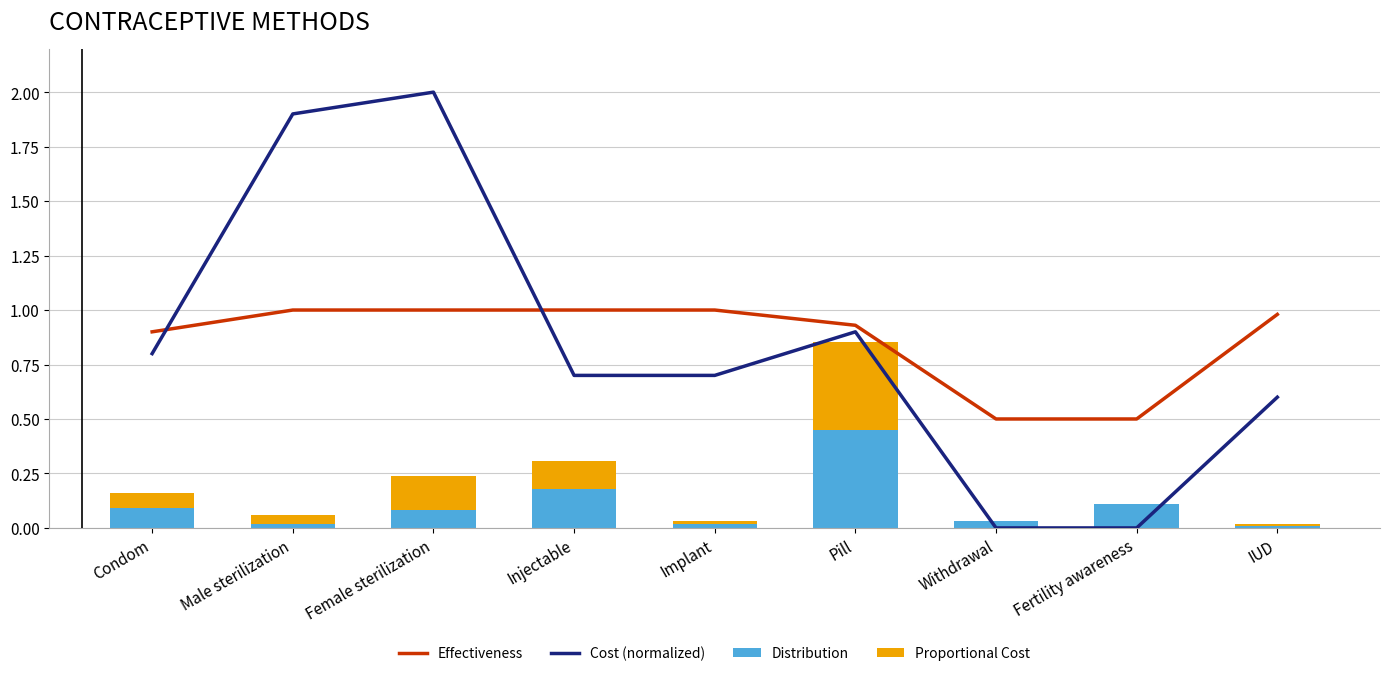

The Distribution series shows 0.1 at Fertility awareness. True or false?

True